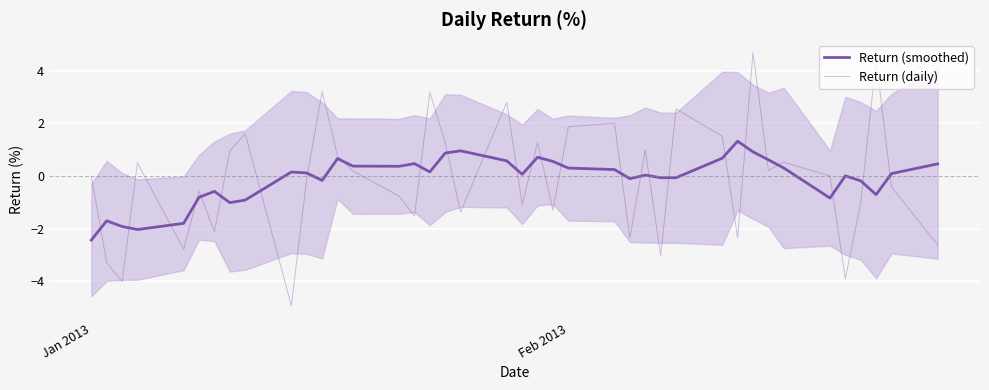

Reading right to left, list all the values displayed in this chart.

Return (smoothed): 0.5	0.1	-0.7	-0.2	0.0	-0.8	0.3	0.6	0.9	1.3	0.7	-0.1	-0.1	0.0	-0.1	0.2	0.3	0.6	0.7	0.1	0.6	1.0	0.9	0.2	0.5	0.4	0.4	0.7	-0.2	0.1	0.2	-0.9	-1.0	-0.6	-0.8	-1.8	-2.0	-1.9	-1.7	-2.4
Return (daily): -2.6	-0.4	4.4	-1.0	-3.9	0.0	0.5	0.2	4.7	-2.4	1.5	2.6	-3.0	1.0	-2.4	2.0	1.9	-1.3	1.3	-1.1	2.8	-1.4	1.3	3.2	-1.5	-0.8	0.2	0.8	3.2	-0.1	-4.9	1.6	0.9	-2.1	-0.6	-2.8	0.5	-4.0	-3.3	0.0